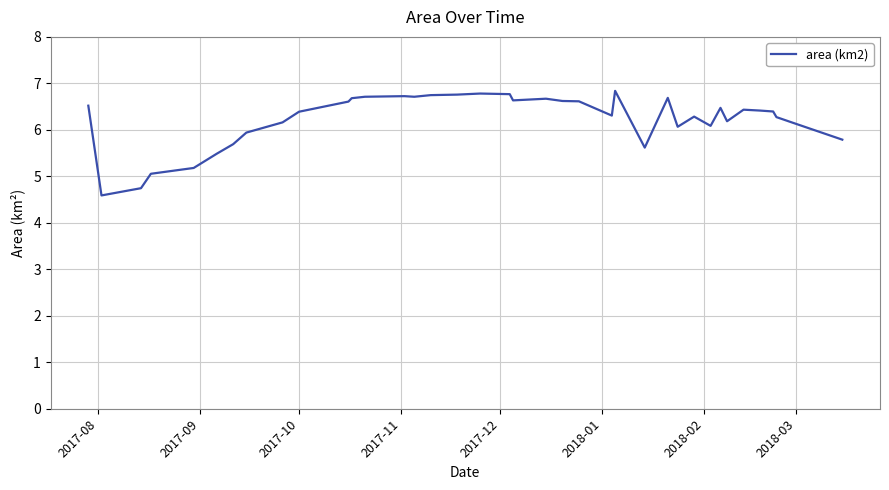

What is the greatest value displayed?

6.8